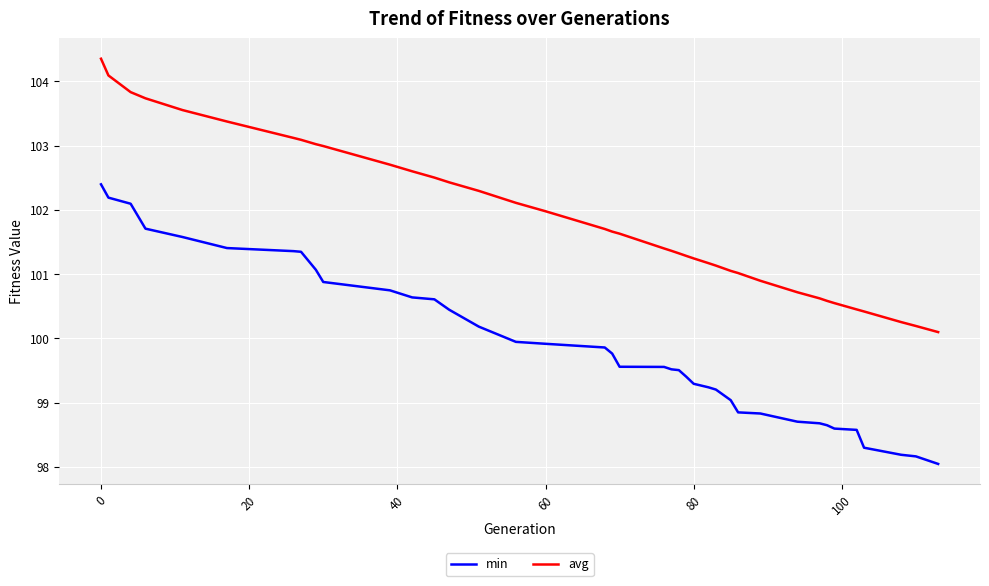

True or false: min and avg intersect in this chart.

False